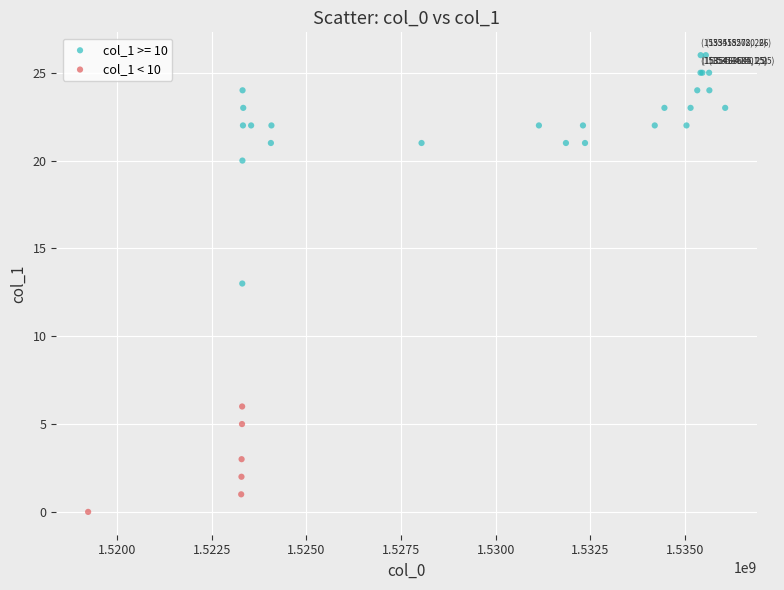

Which series has the widest spread of Y values?

col_1 >= 10